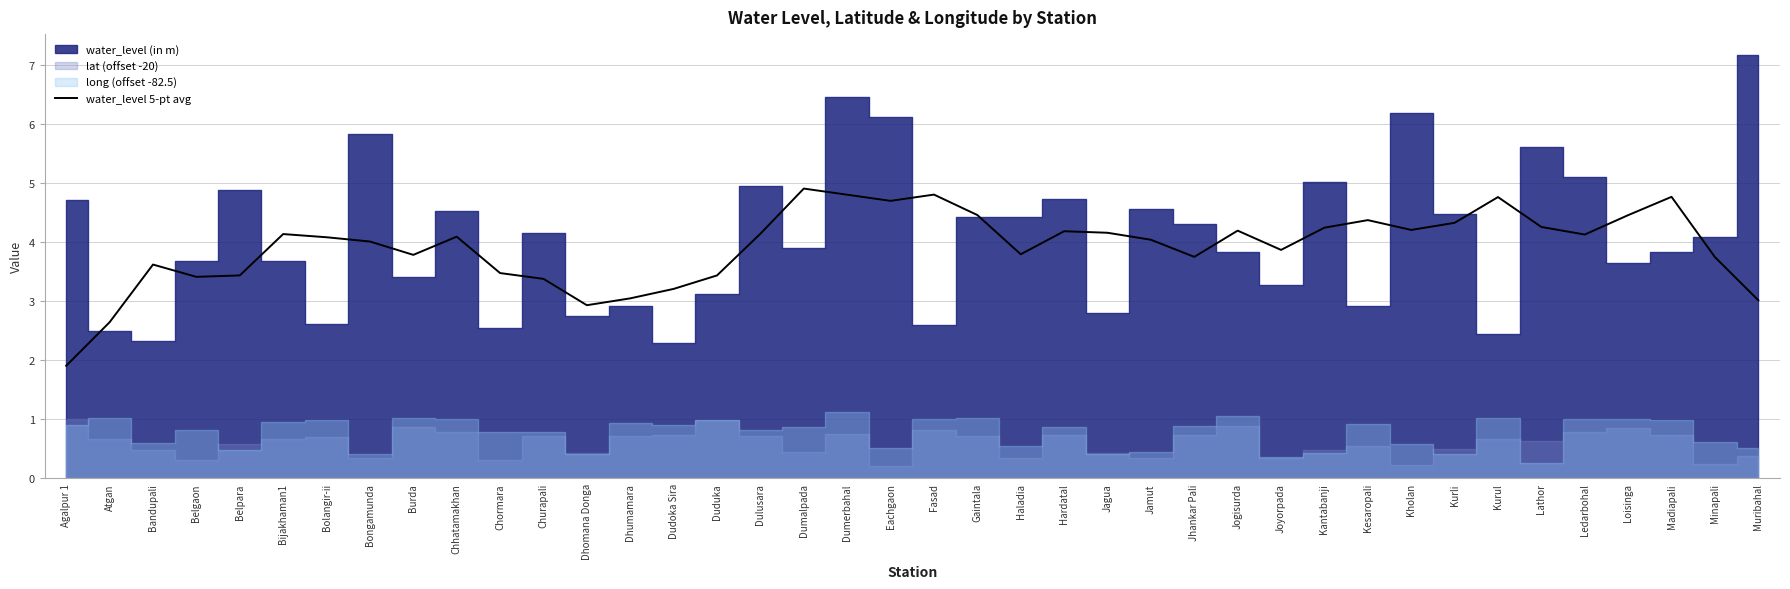

At which label does water_level 5-pt avg reach its minimum?

Agalpur 1